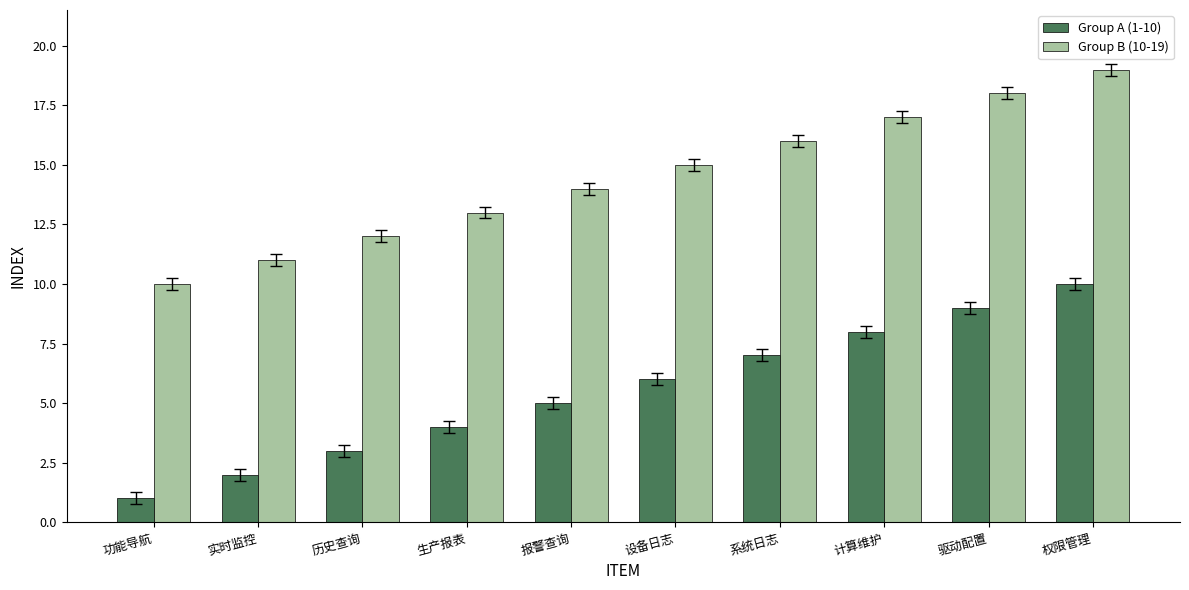

What is the label of the 10th bar from the left?

权限管理